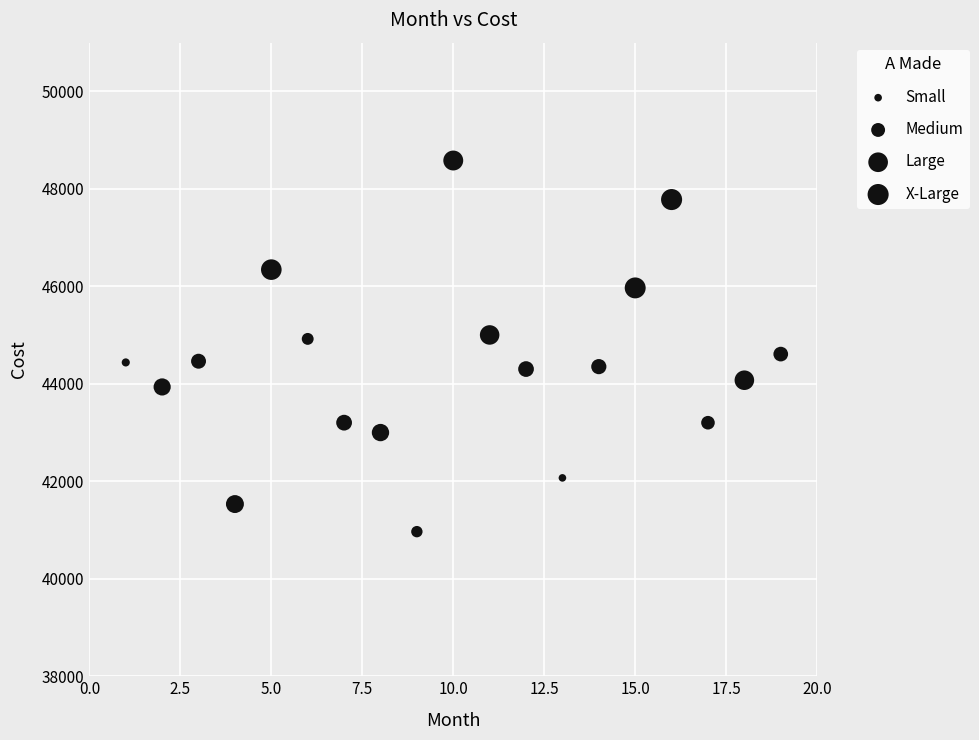

What is the range of X values (max minus min)?

18